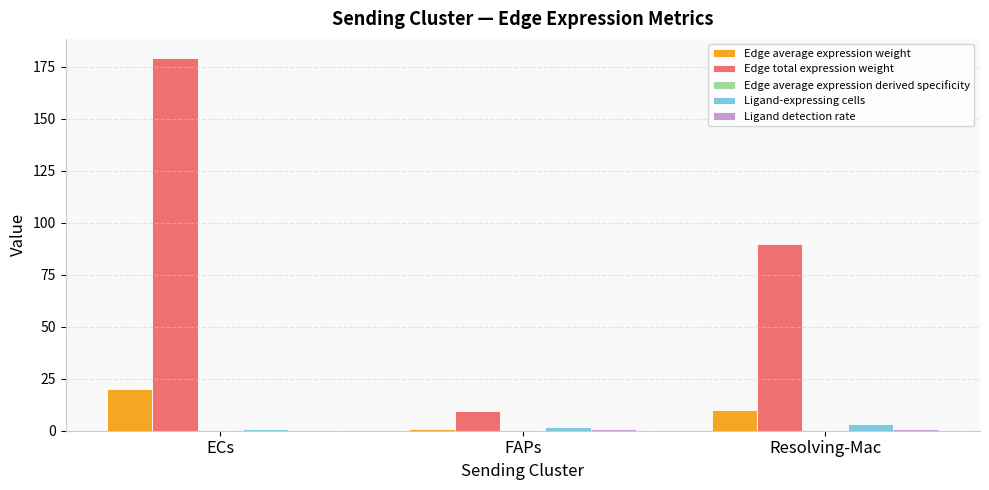

Which series has the largest total across all categories?

Edge total expression weight